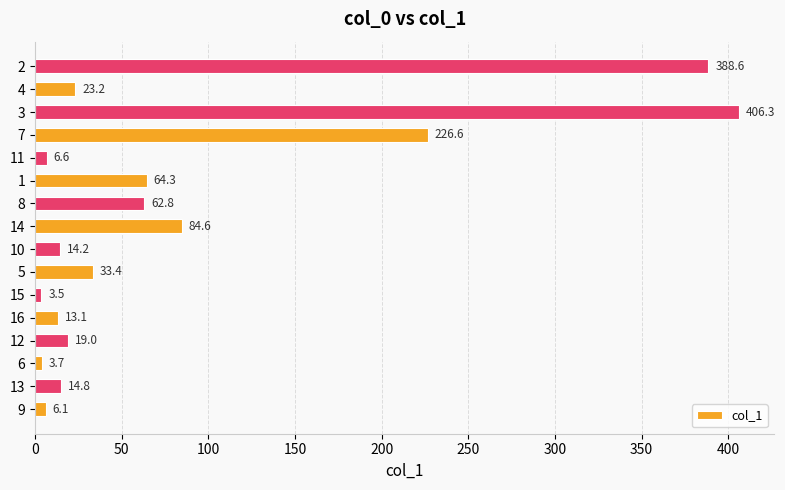

The chart shows a value of 13.1 at 16. True or false?

True